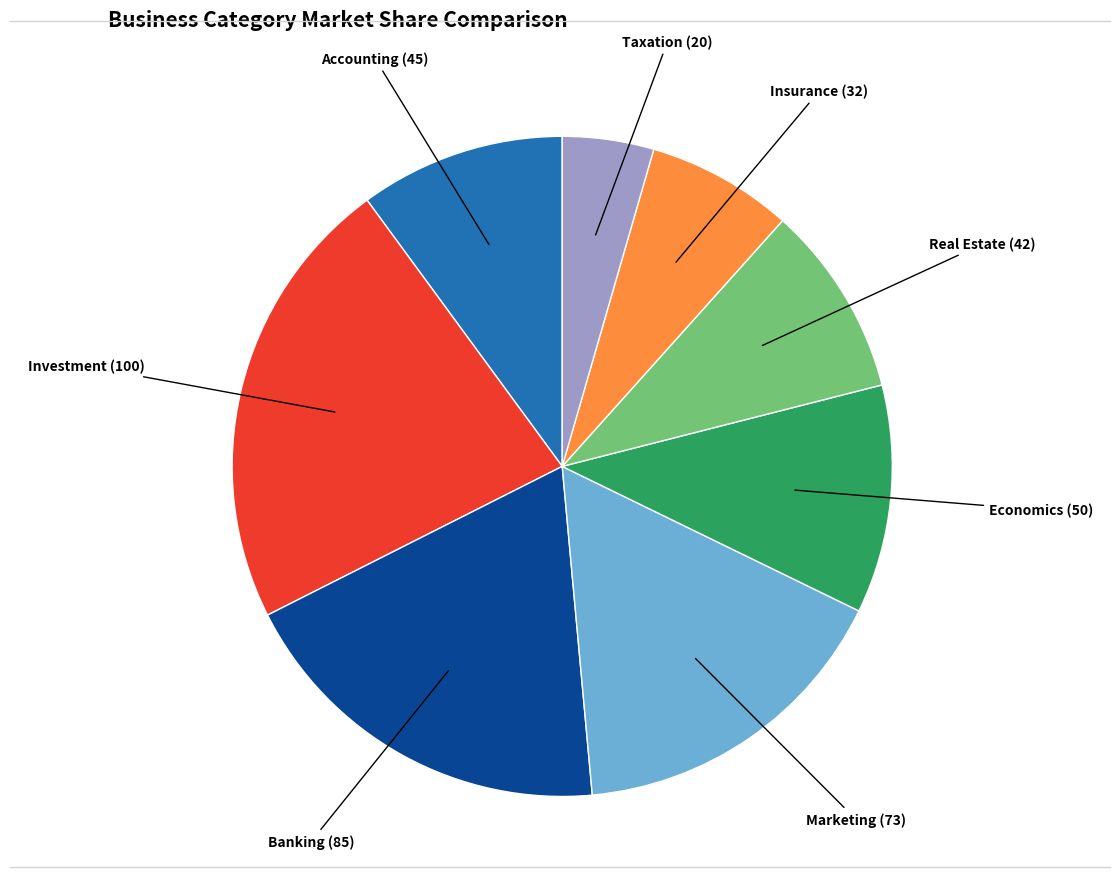

Does any single category account for the majority?

No